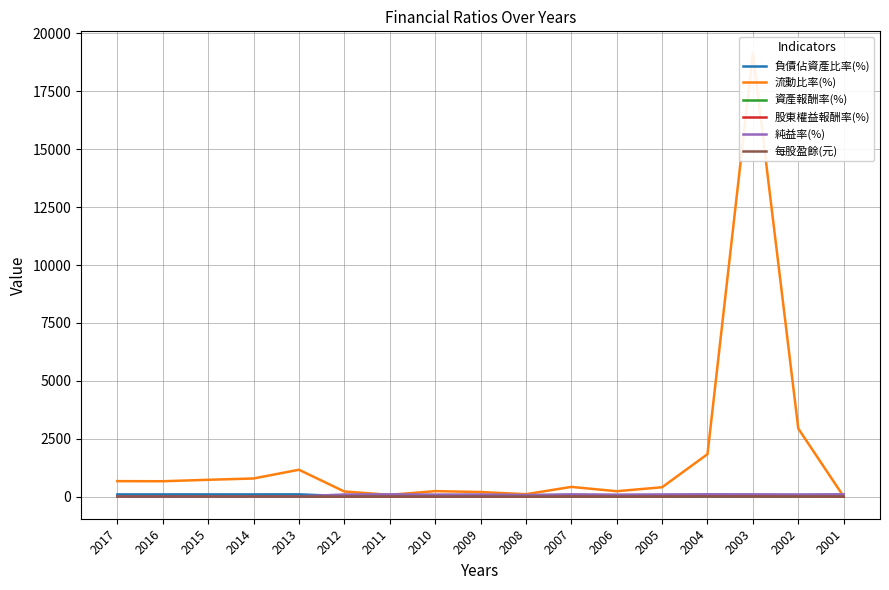

What is the sum of the 流動比率(%) values at 2003 and 2009?

19333.3